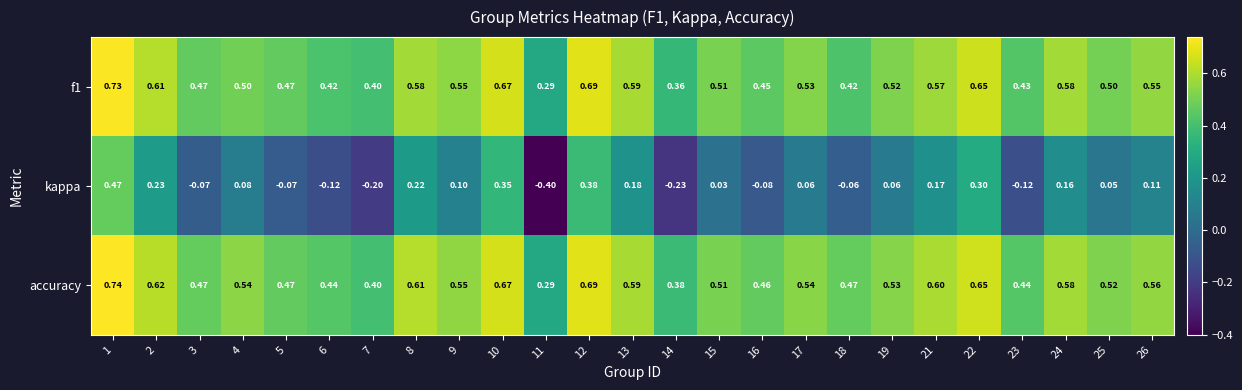

At how many categories does at least one series exceed 0?

25